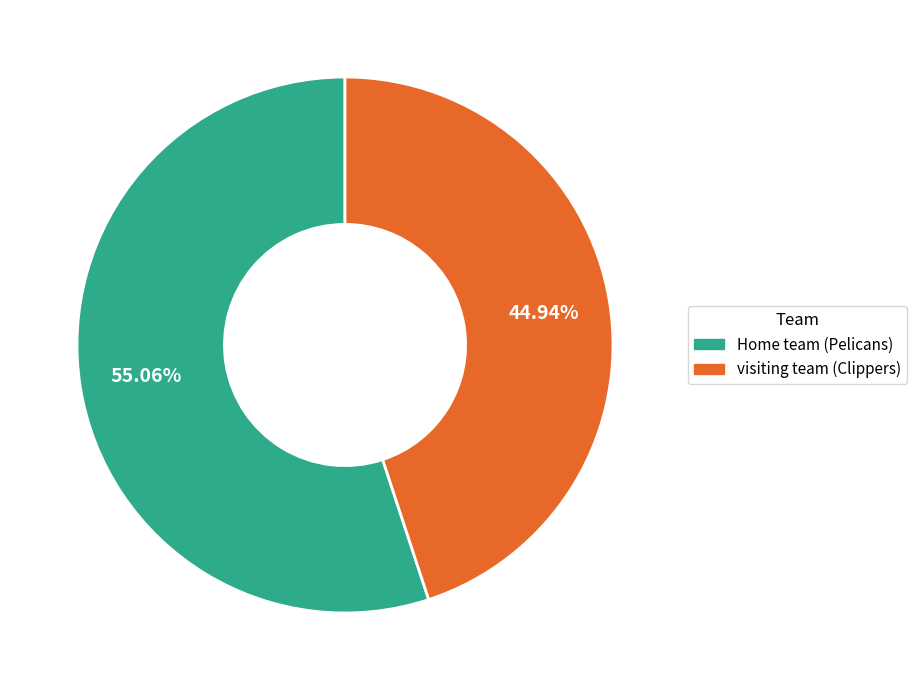

Approximately how many times larger is the value at Home team (Pelicans) compared to visiting team (Clippers)?

1.2